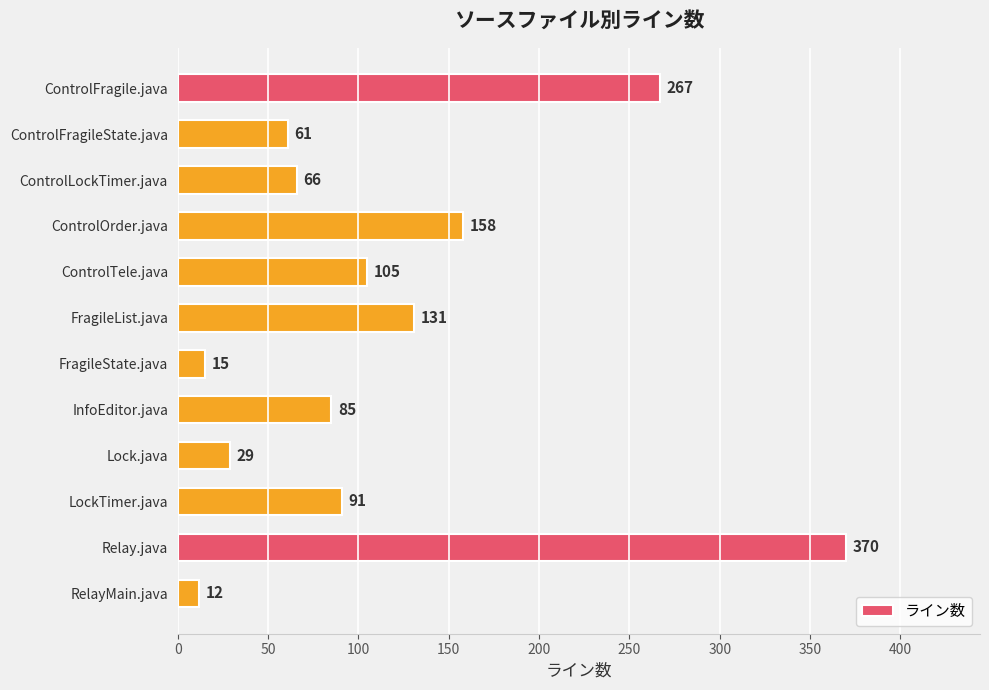

Is it true that the value at ControlOrder.java is 158?

True